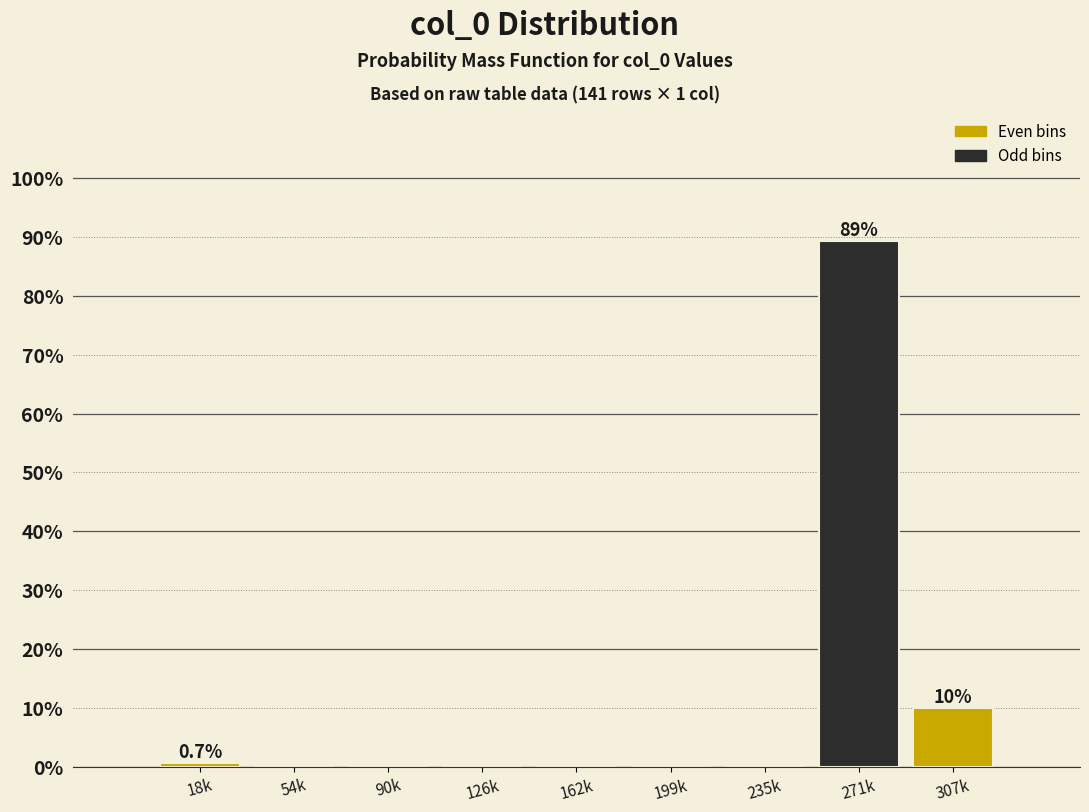

Reading left to right, extract all data points from this chart.

18k=0.7	54k=0.0	90k=0.0	126k=0.0	162k=0.0	199k=0.0	235k=0.0	271k=89.3	307k=10.0